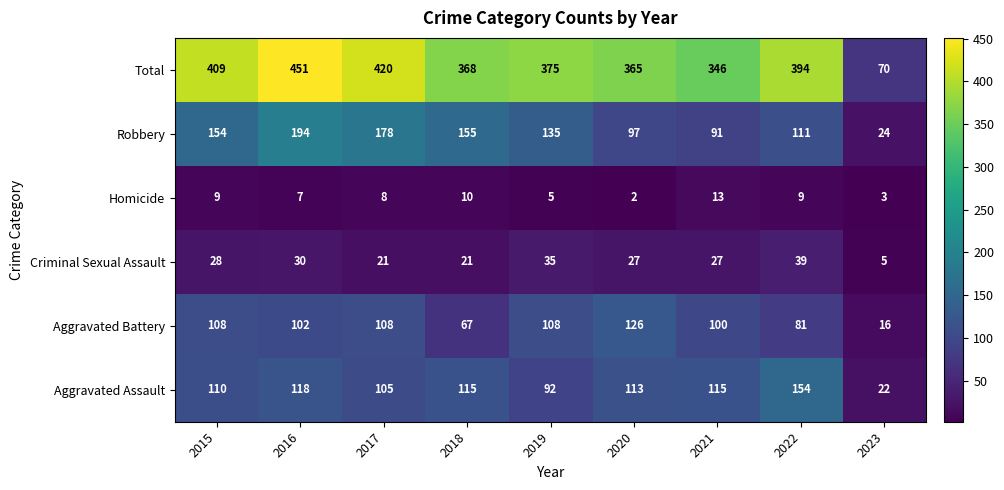

What is the total value across all series at 2021?

692